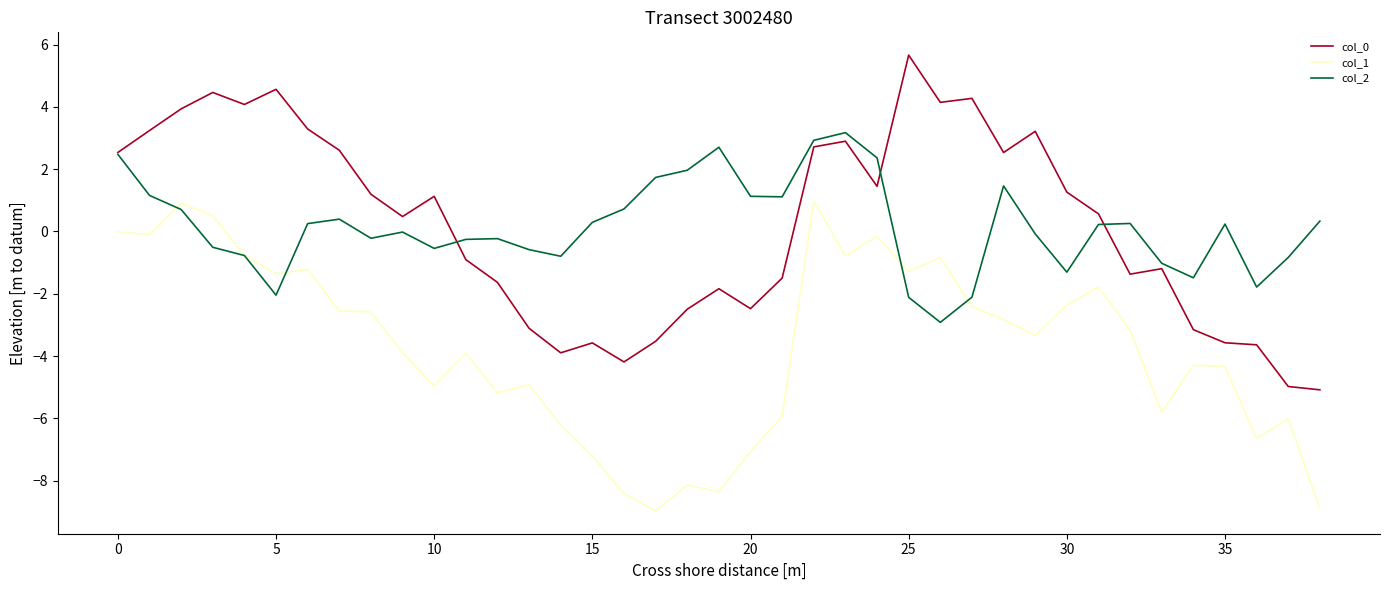

What is the minimum value shown in the chart?

-9.0